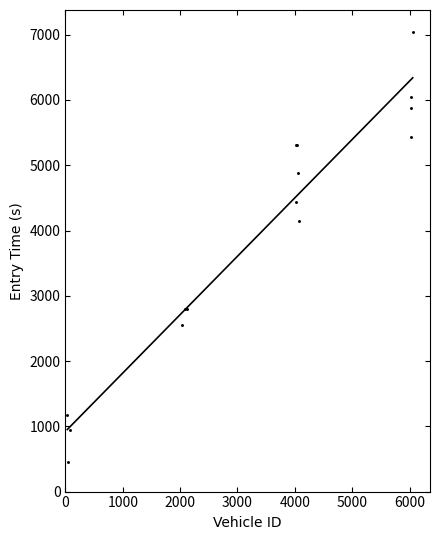

What Y value in the scatter plot is closest to 3752?

4145.4